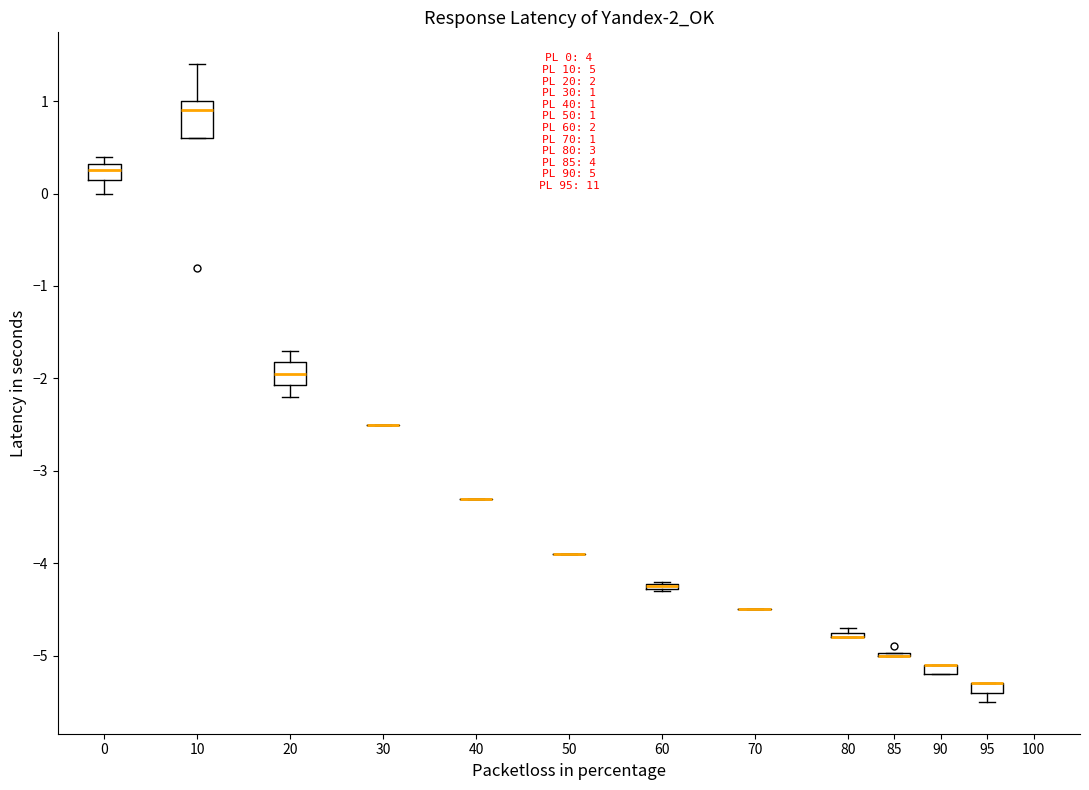

Which box is the tallest, from its lower edge to its upper edge?

10